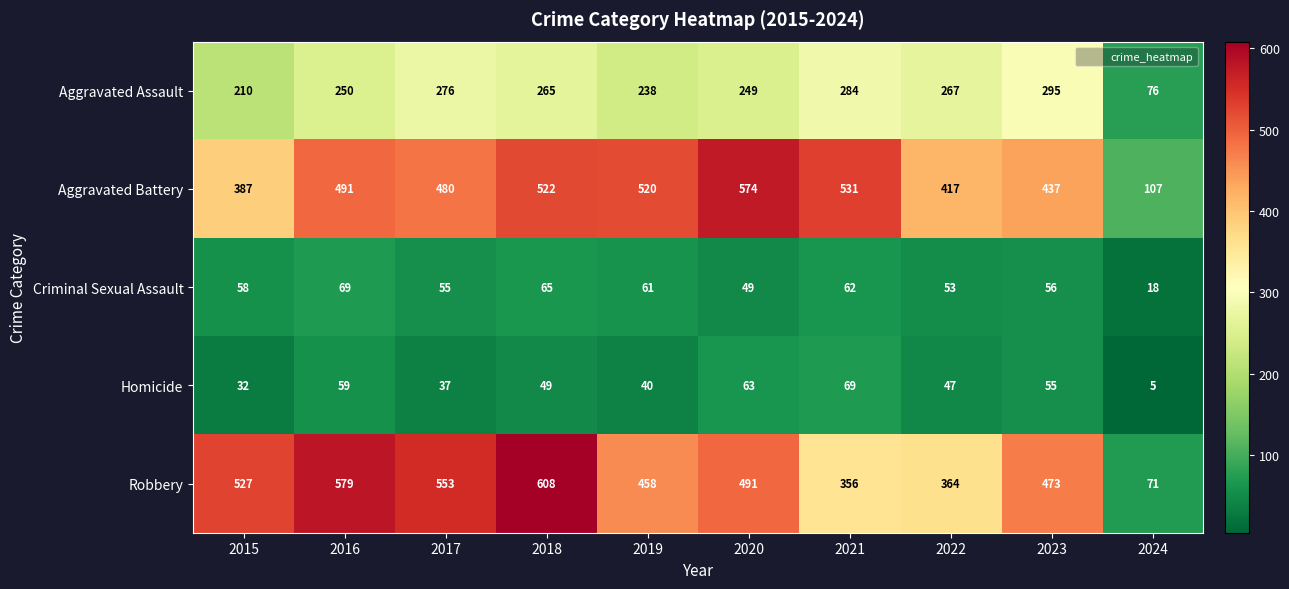

Which series has the widest spread of values?

Robbery